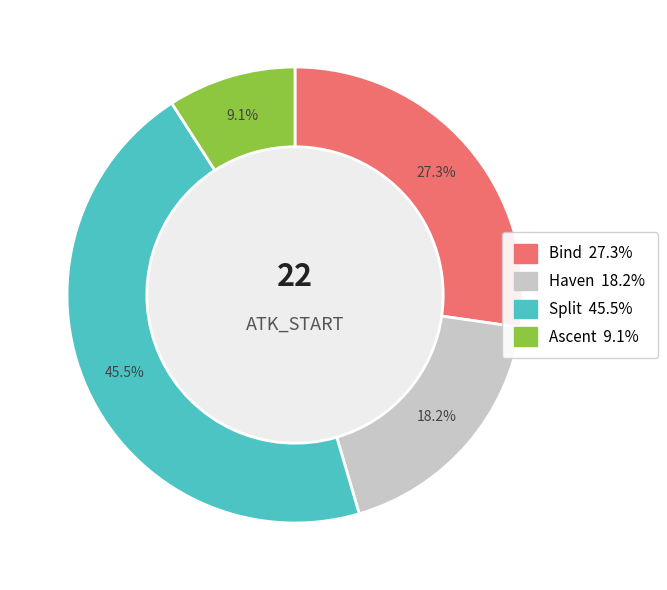

What percentage is the Bind slice, to the nearest percent?

27%